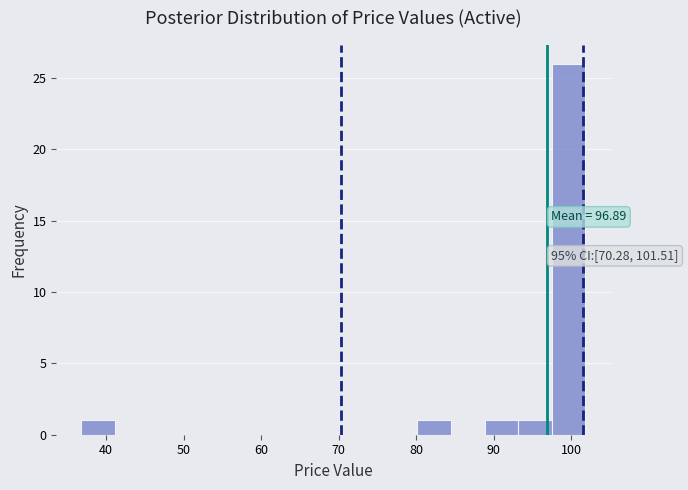

Which range on the x-axis has the tallest bar?

97 to 102